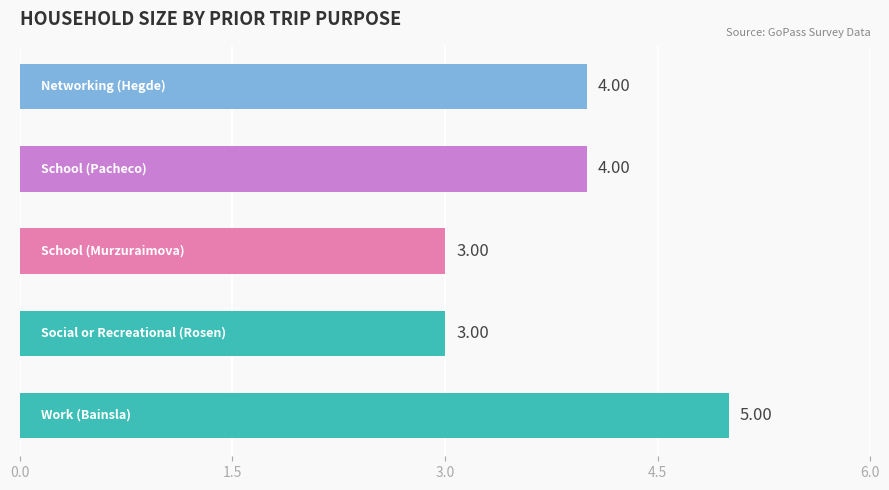

What is the average value?

4